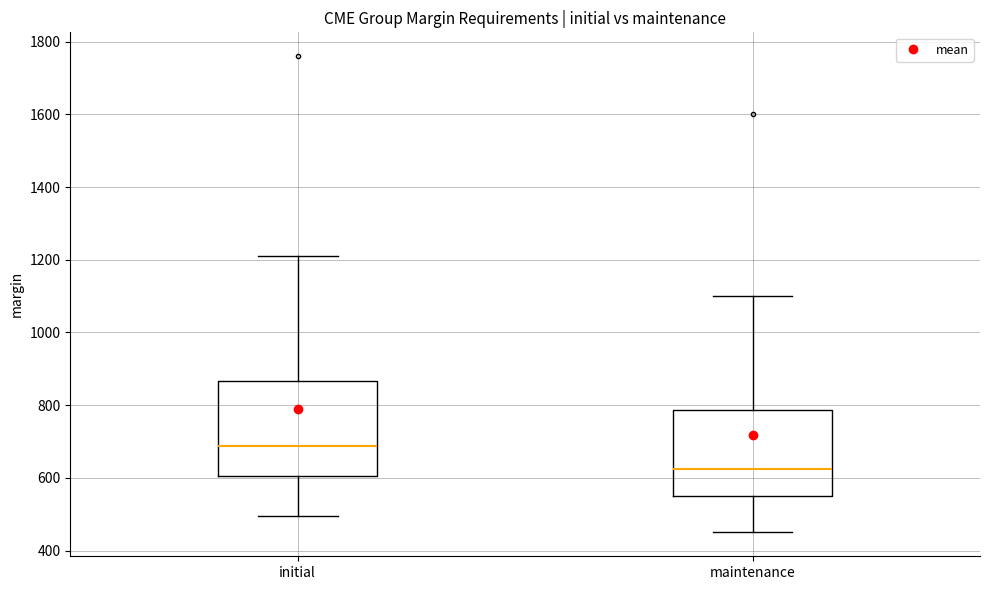

Which box's median line is the highest?

initial